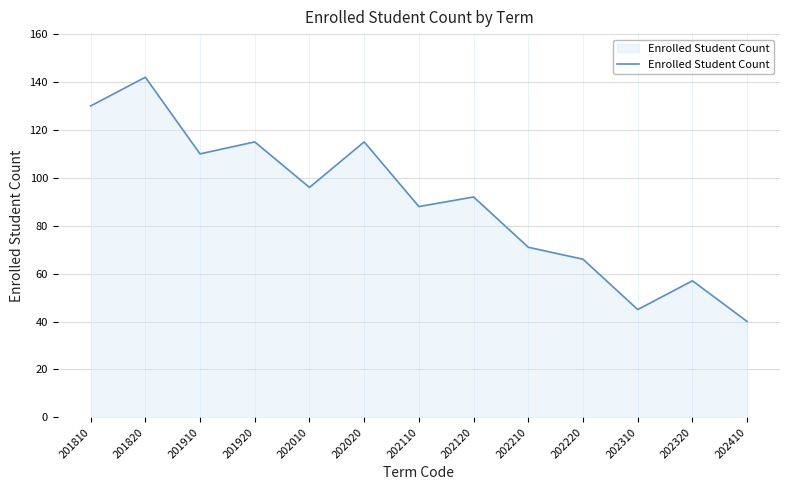

What is the difference between the maximum and minimum values?

102